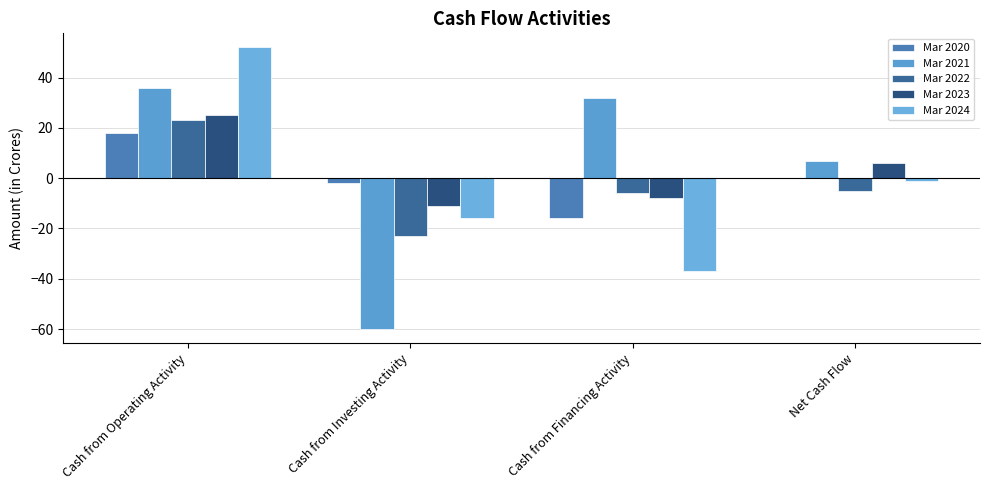

Which series changed the most between Cash from Investing Activity and Cash from Financing Activity?

Mar 2021